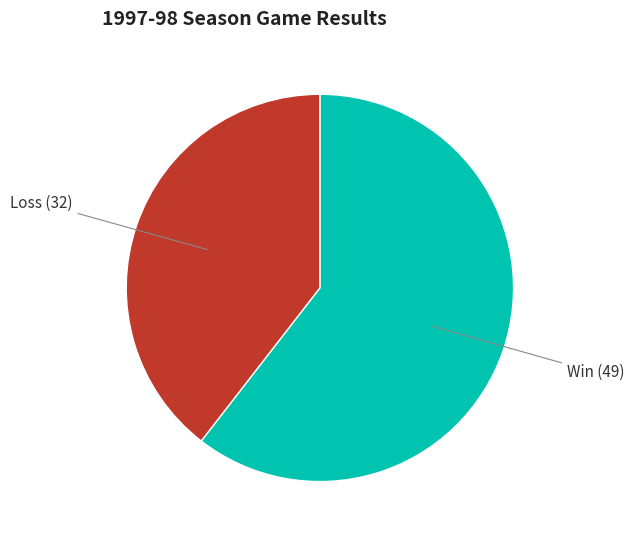

Is there a majority slice in this chart?

Yes